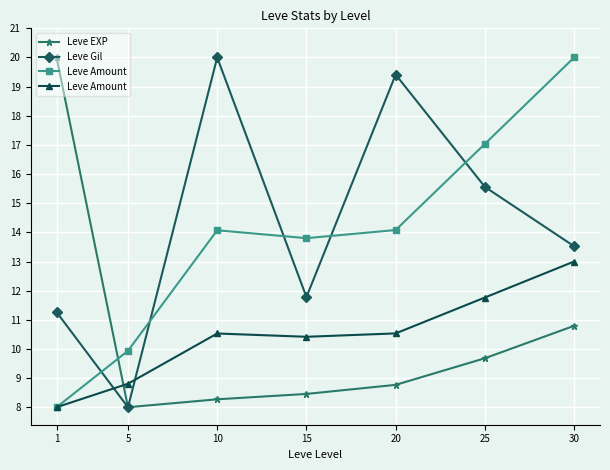

How many intersections are there between Leve Gil and Leve Amount?

2